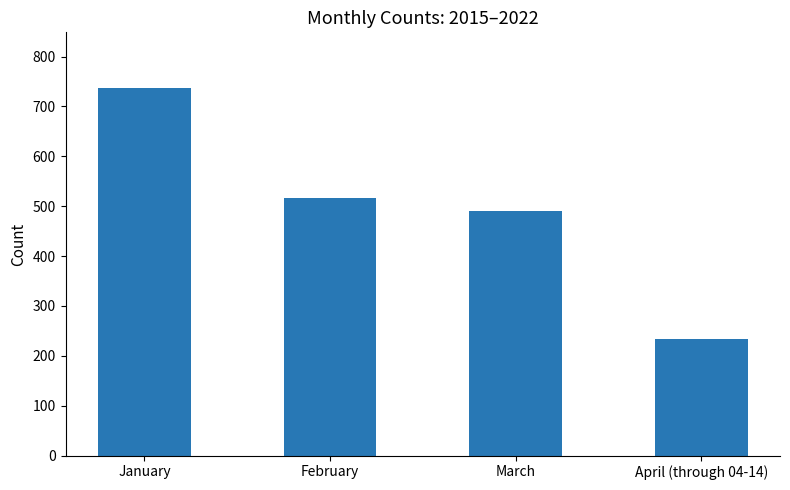

Is it true that the value at January is 738?

True